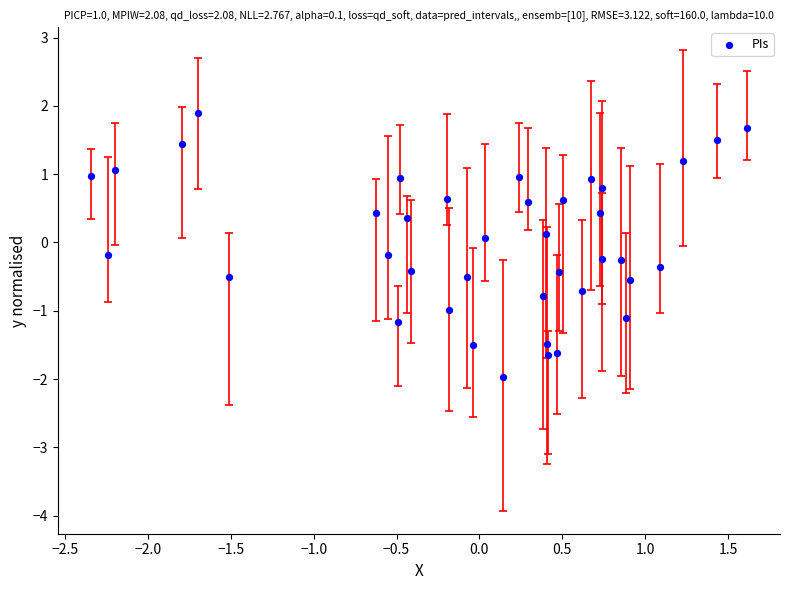

What is the range of X values (max minus min)?

4.0